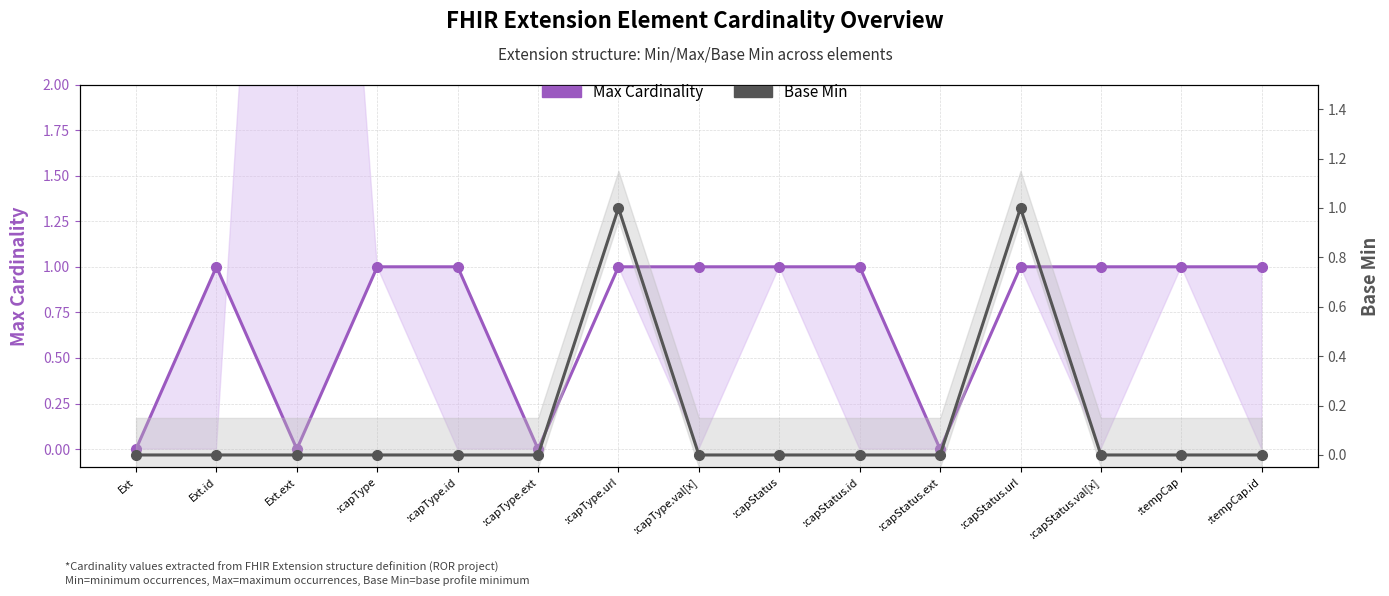

Is it true that Max Cardinality equals 1 at :capType.id?

False